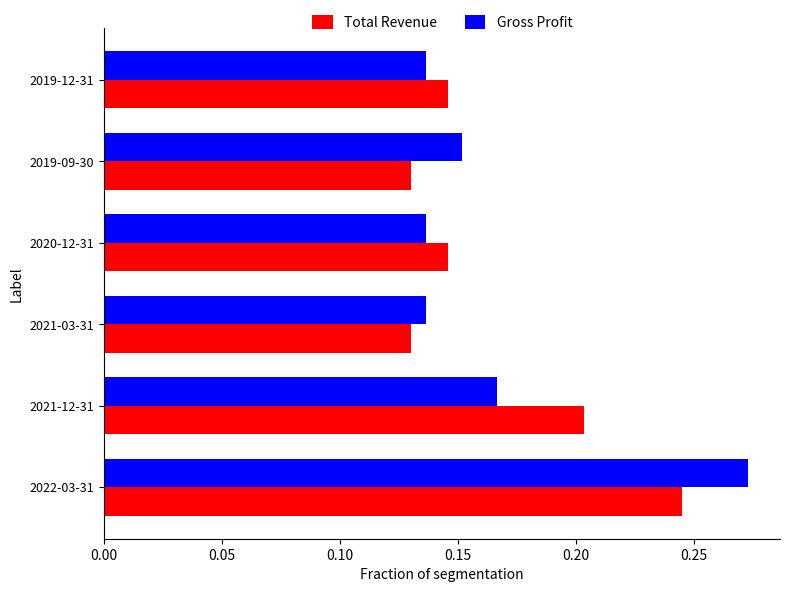

At which category does the chart reach its peak across all series?

2022-03-31